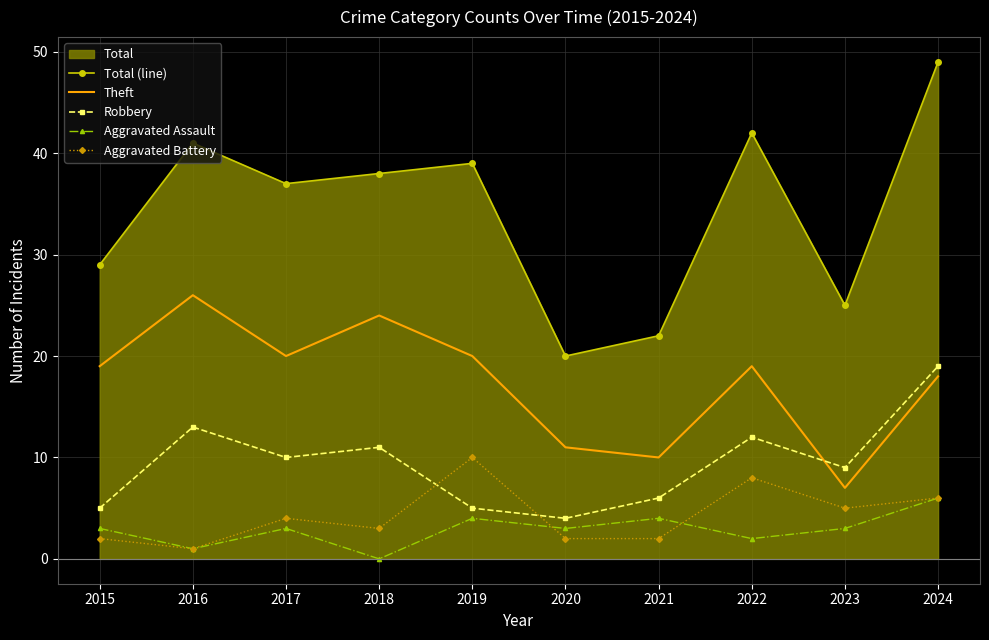

Which series has the widest spread of values?

Total (line)